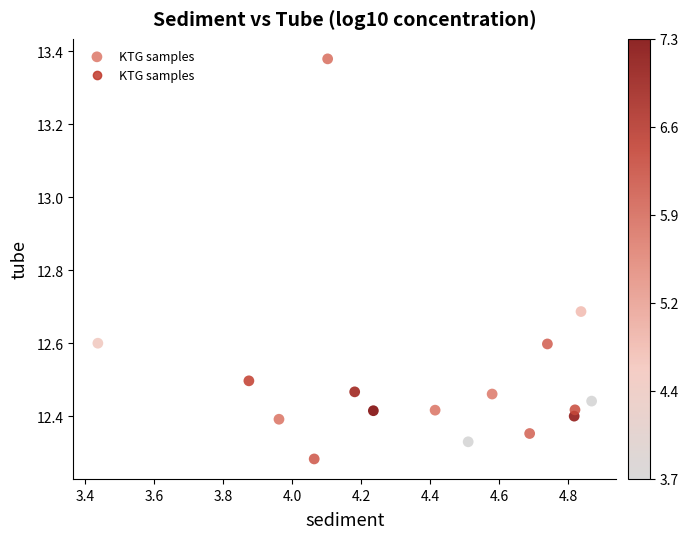

What is the range of Y values (max minus min)?

1.1